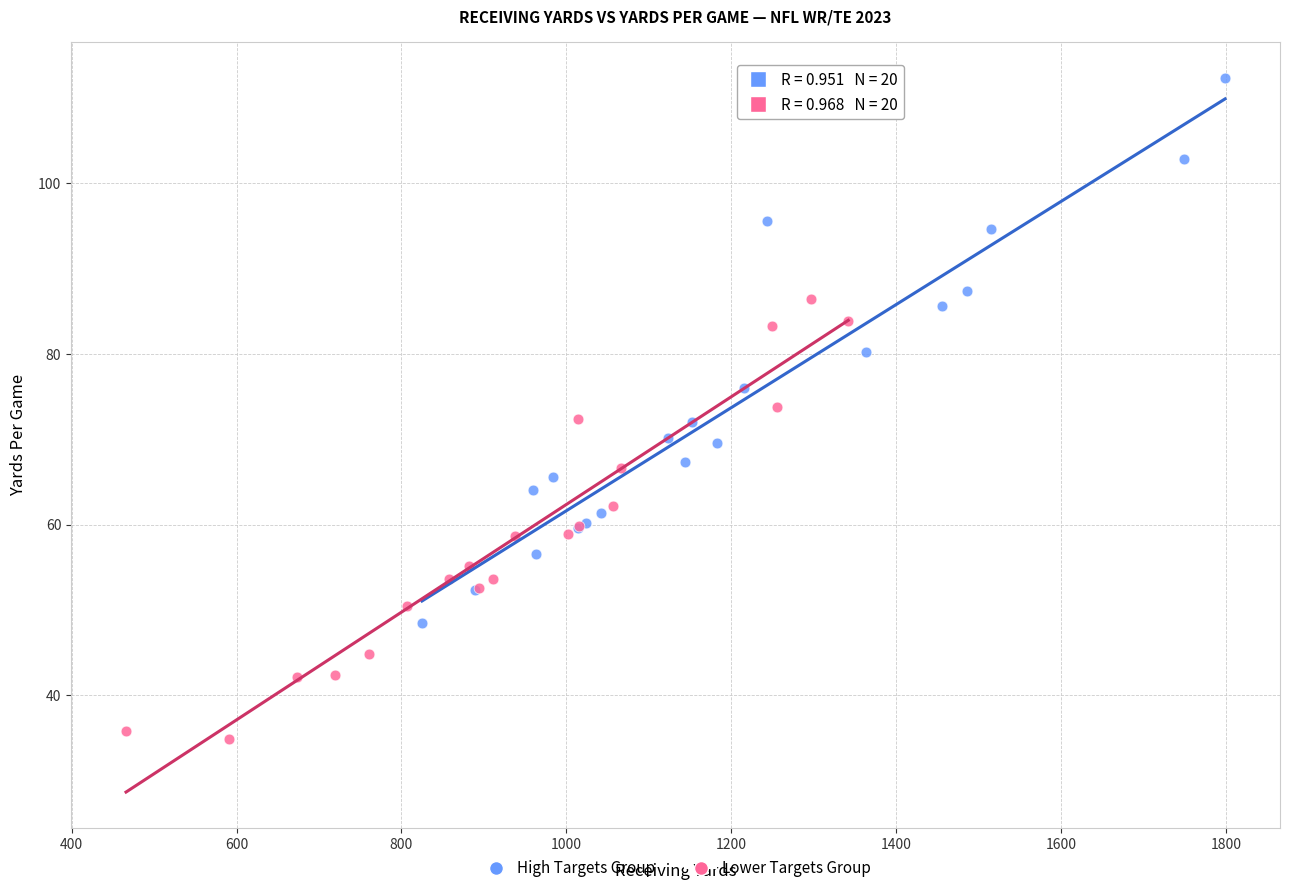

Which series reaches the maximum Y coordinate?

High Targets Group